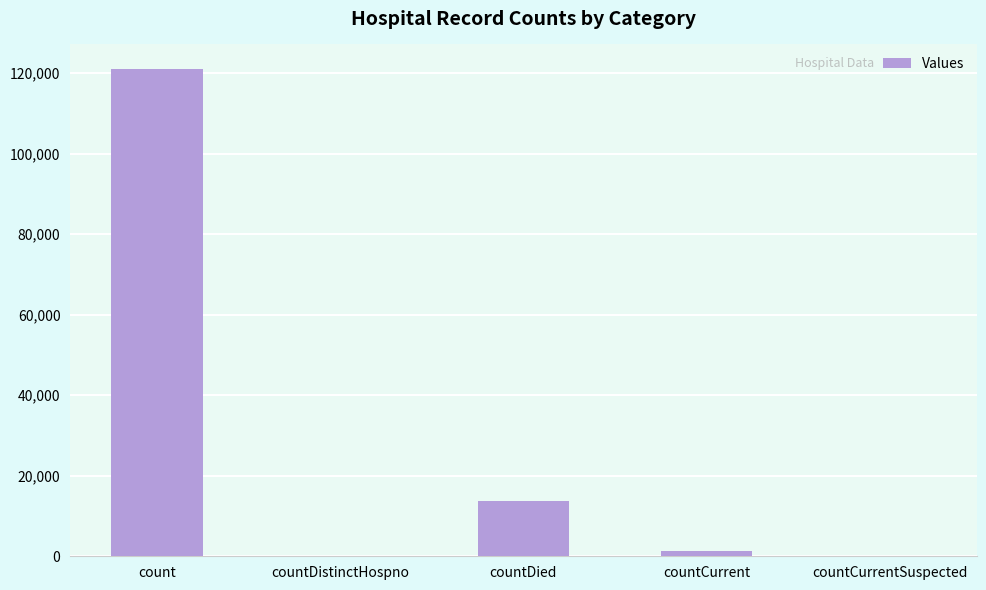

At which category does the chart reach its peak across all series?

count